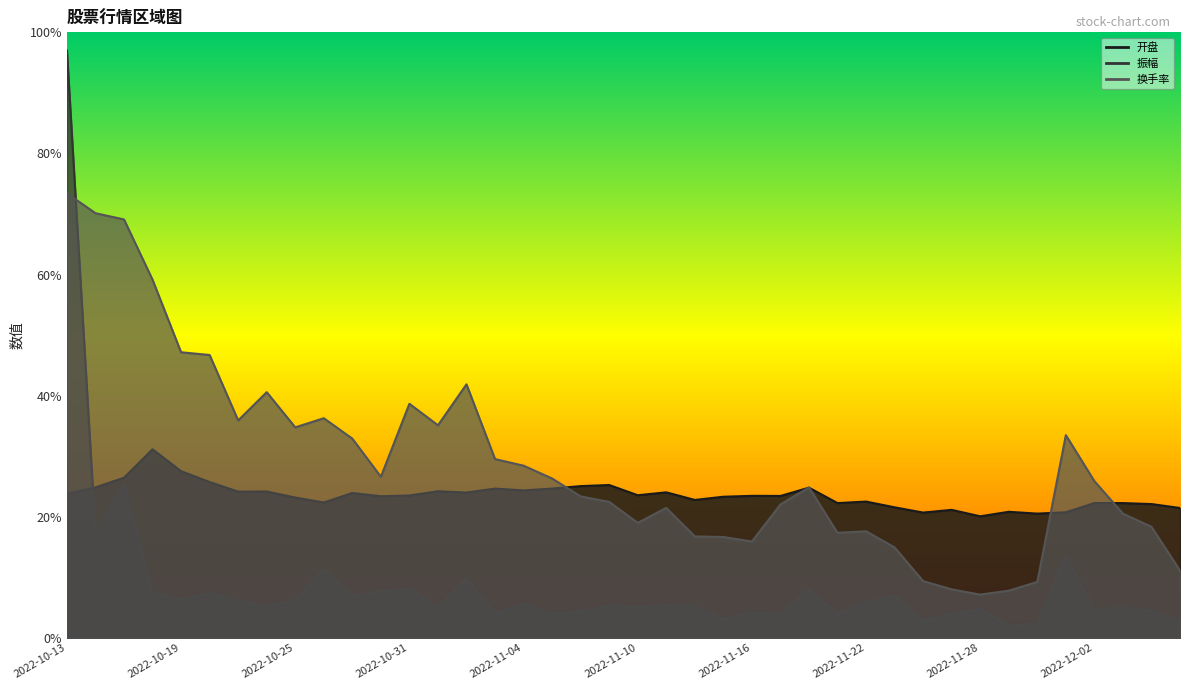

What is the label of the 25th point from the left?

2022-11-16